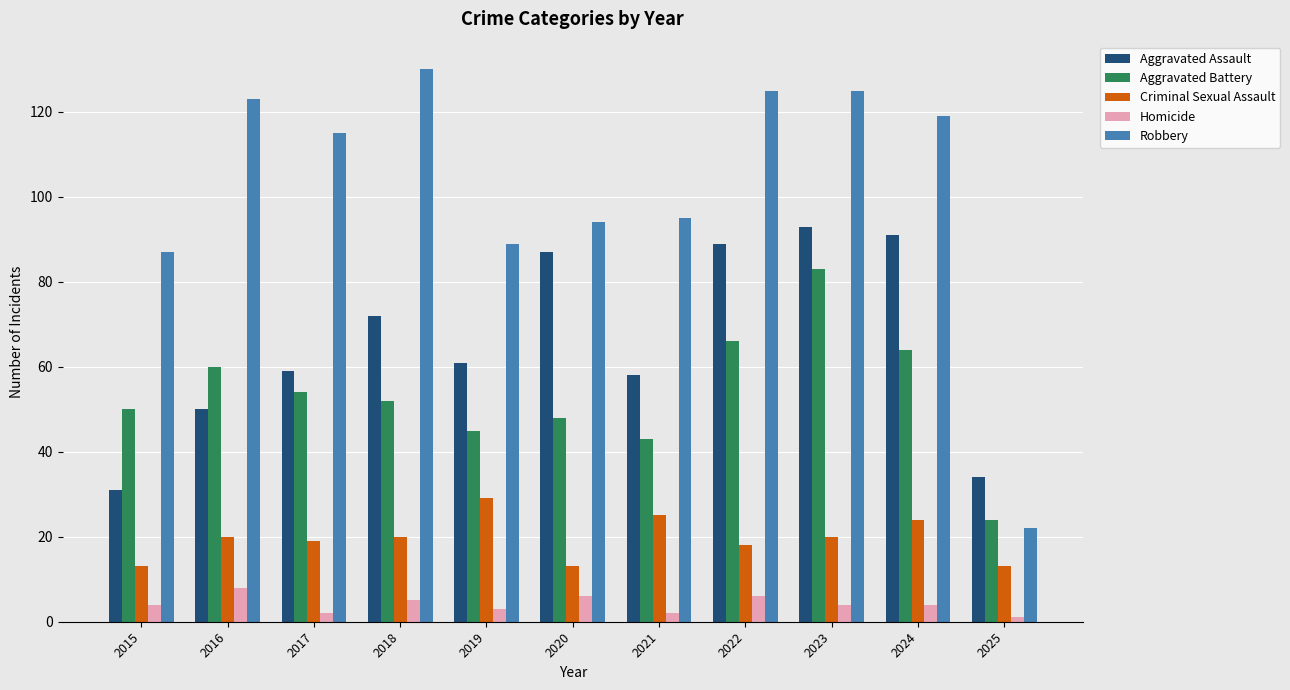

Rank the series by their maximum value, from highest to lowest.

Robbery, Aggravated Assault, Aggravated Battery, Criminal Sexual Assault, Homicide